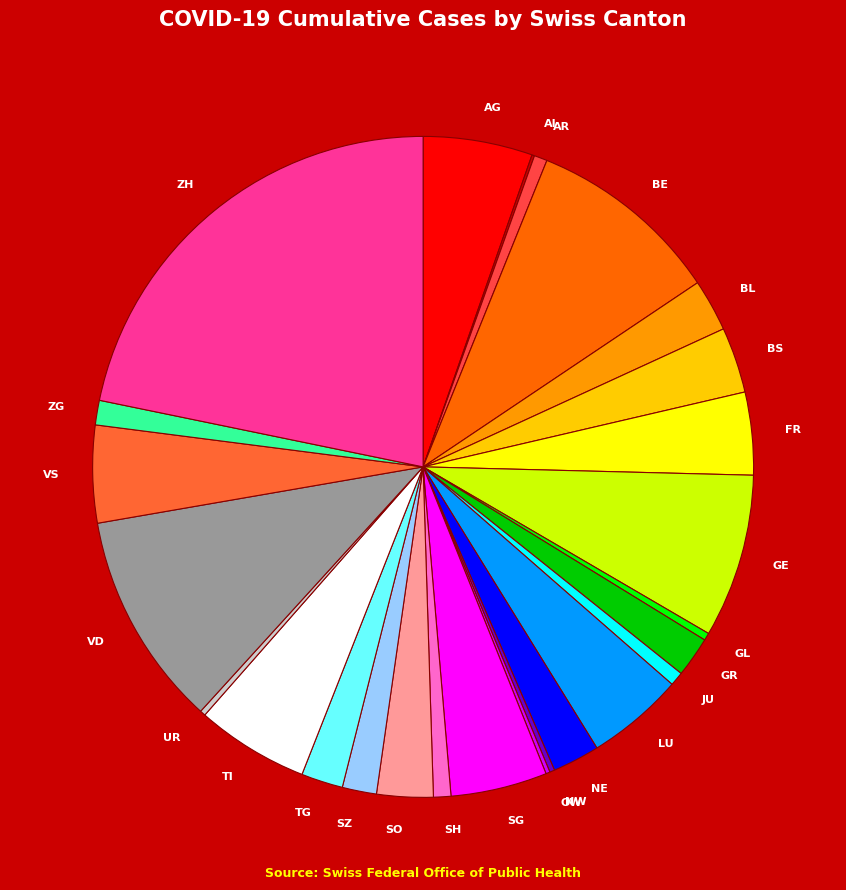

The ZH slice represents 29% of the pie. True or false?

False